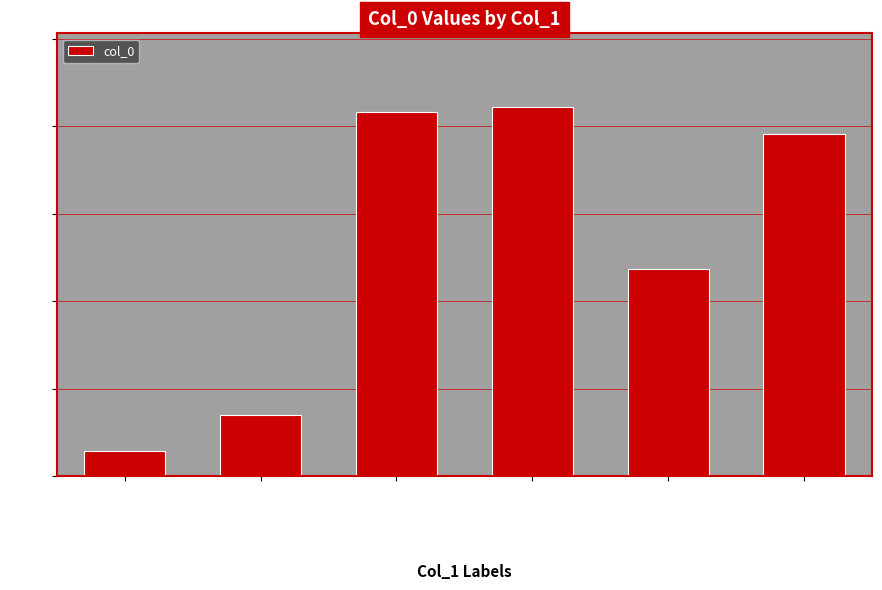

How many data points does each series have?

6